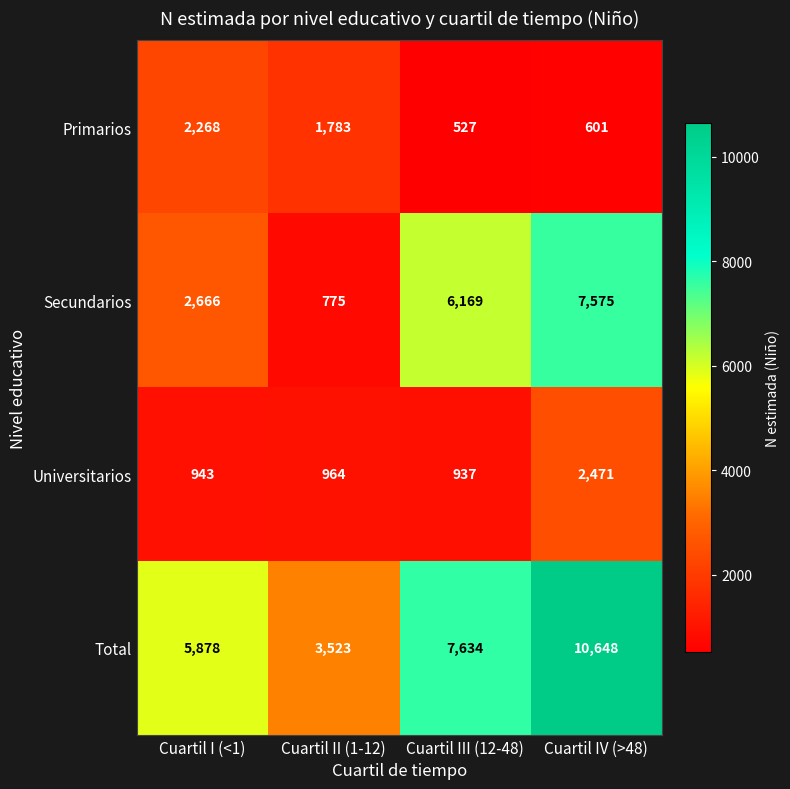

What is the difference between the highest and lowest values at Cuartil III (12-48)?

7107